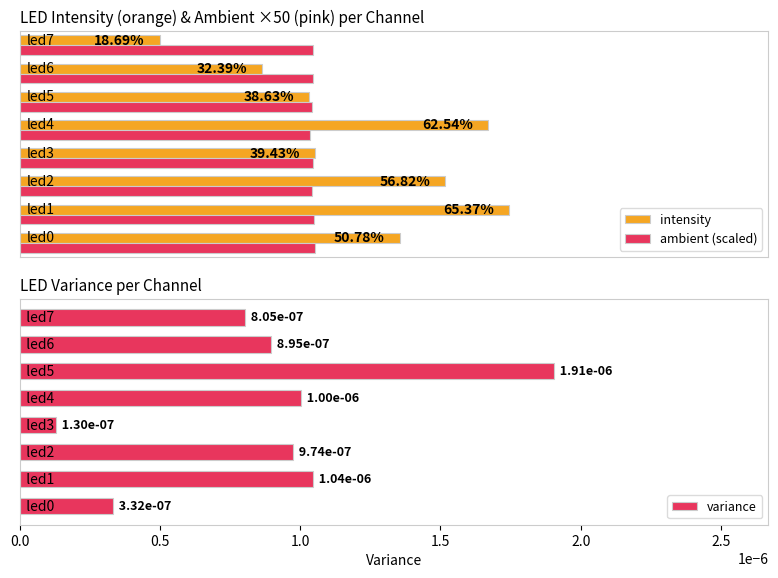

What is the sum of the values at led3 and led0?

0.9